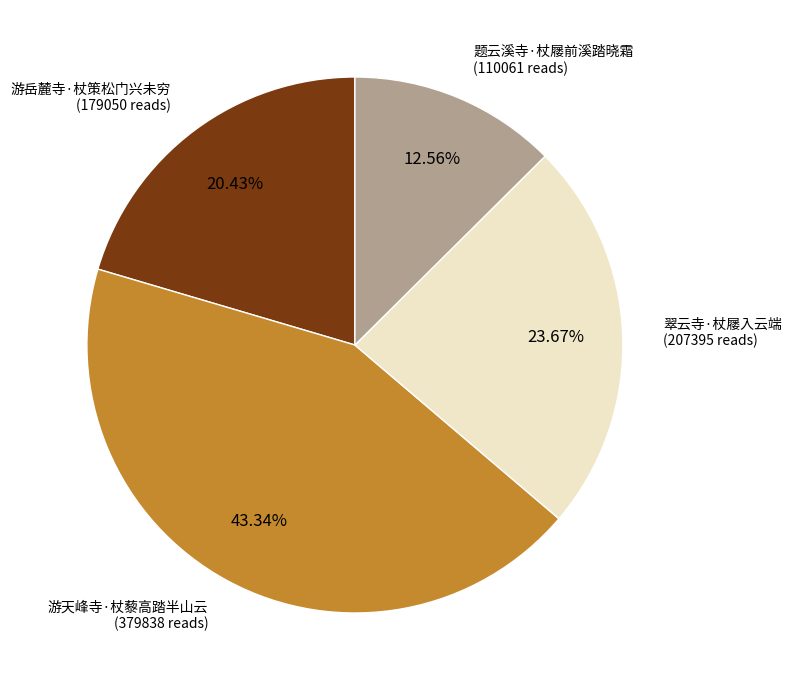

To the nearest percent, what is the average slice percentage?

25%